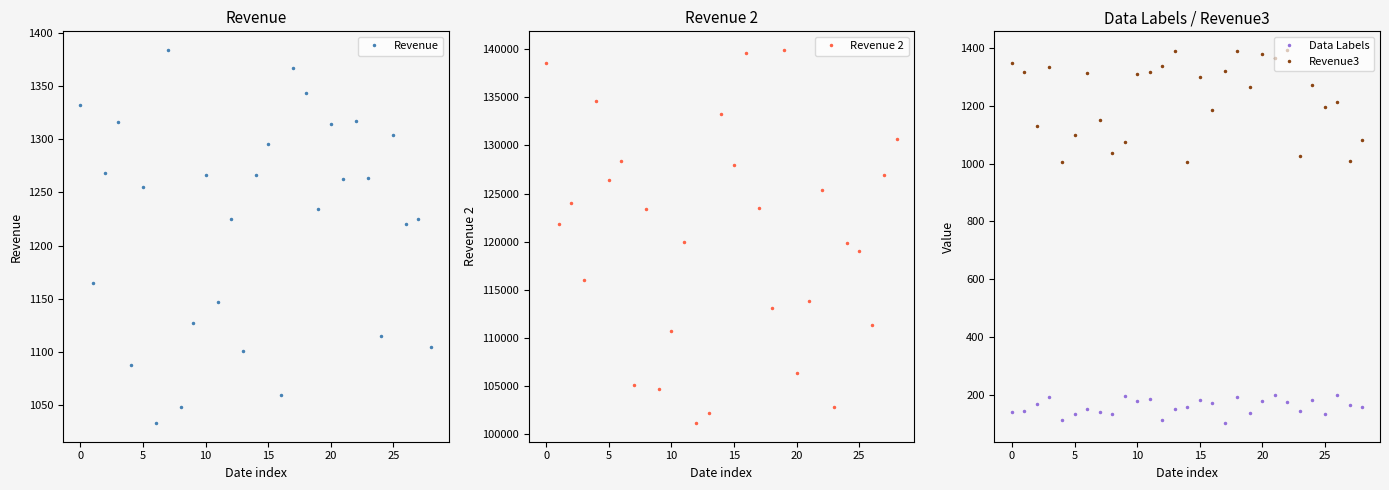

What is the spread (max minus min) of values at 15?

134452